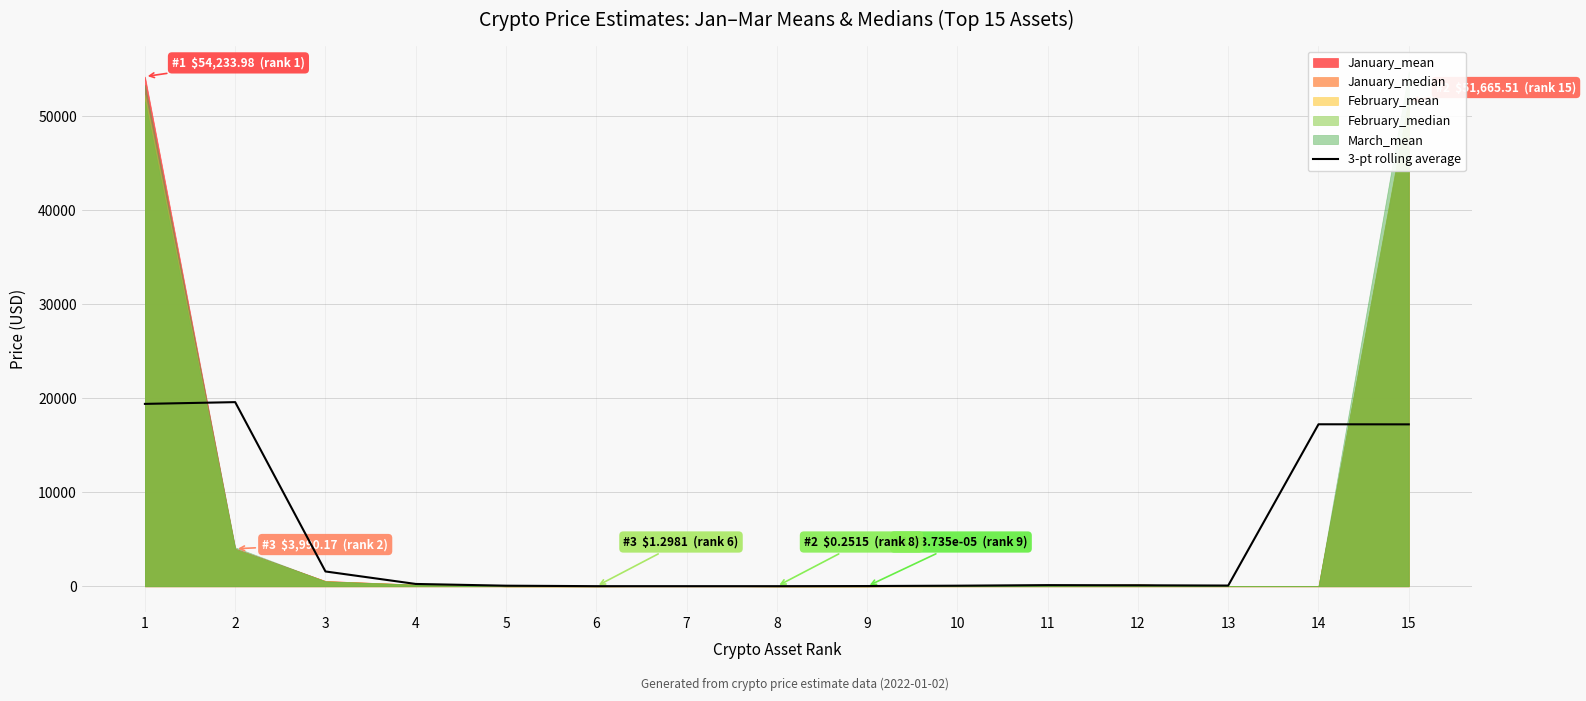

Reading left to right, what are all the values shown in this chart?

1=19408.0	2=19594.1	3=1576.9	4=247.6	5=61.9	6=12.8	7=12.1	8=11.8	9=26.1	10=61.8	11=123.0	12=105.5	13=76.9	14=17237.5	15=17228.9